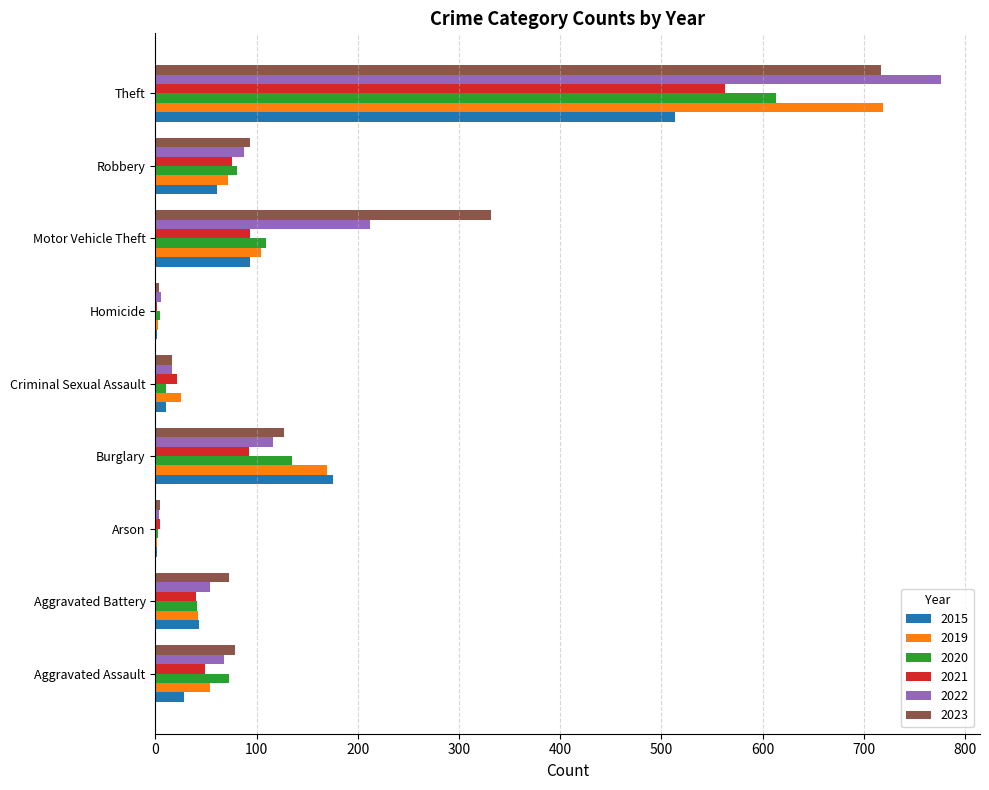

Is it true that 2022 equals 52 at Burglary?

False